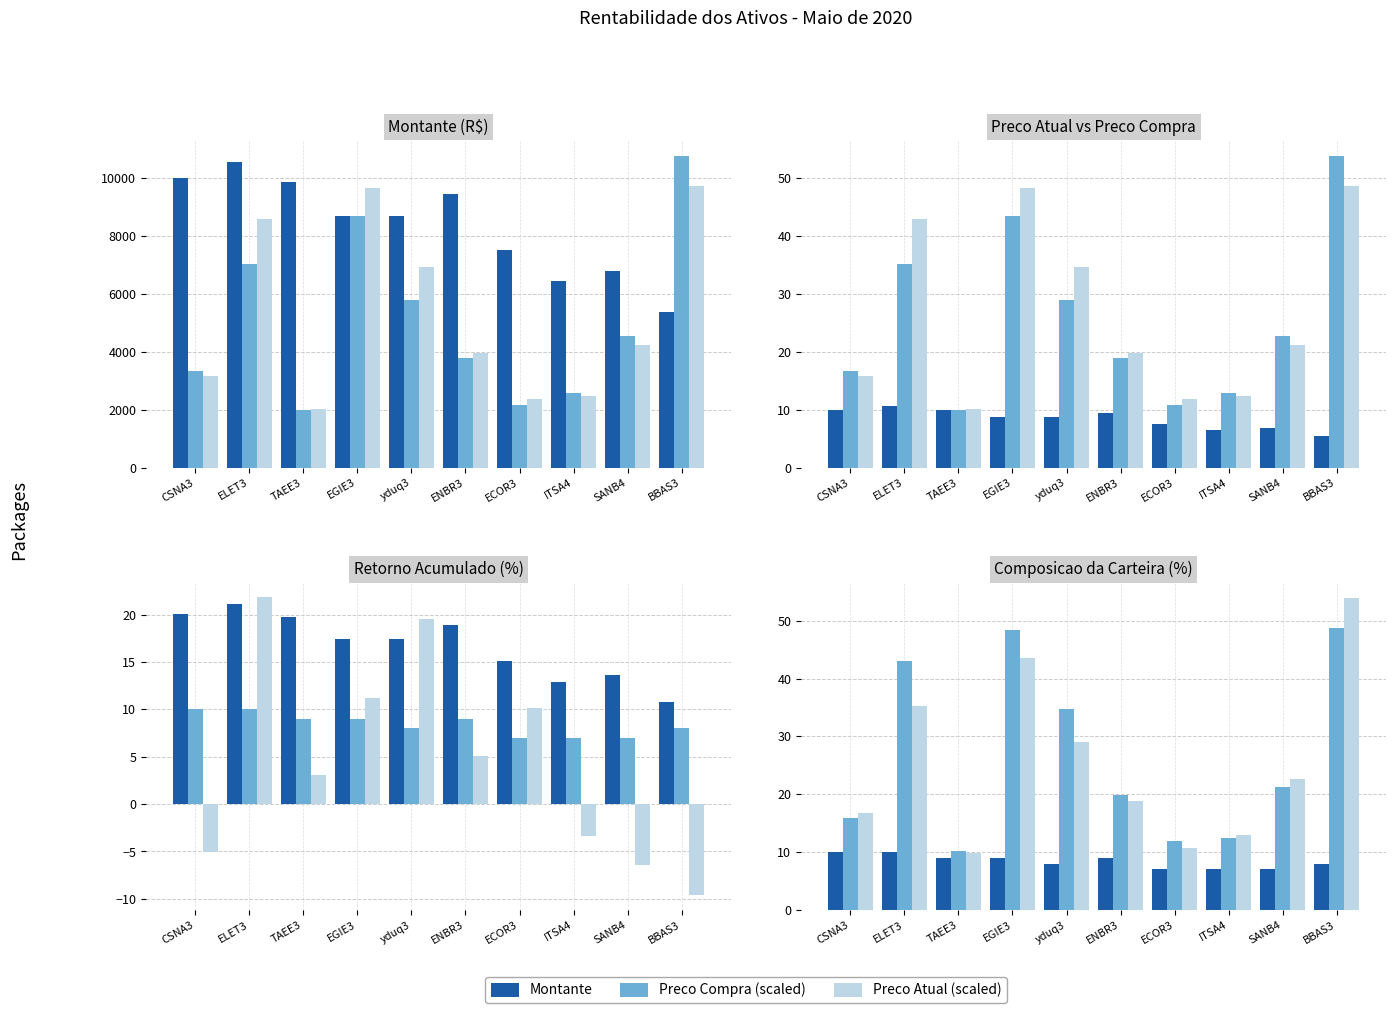

Reading left to right, transcribe all the data shown in this chart.

Montante: CSNA3=10026.0	ELET3=10575.0	TAEE3=9890.0	EGIE3=8694.0	yduq3=8700.0	ENBR3=9450.0	ECOR3=7532.0	ITSA4=6445.0	SANB4=6810.0	BBAS3=5394.0
Preco Atual: CSNA3=3172.0	ELET3=8590.0	TAEE3=2038.0	EGIE3=9666.0	yduq3=6932.0	ENBR3=3970.0	ECOR3=2370.0	ITSA4=2492.0	SANB4=4250.0	BBAS3=9752.0
Retorno: CSNA3=-5.1	ELET3=21.8	TAEE3=3.0	EGIE3=11.2	yduq3=19.5	ENBR3=5.0	ECOR3=10.1	ITSA4=-3.3	SANB4=-6.4	BBAS3=-9.6
Composicao: CSNA3=10.0	ELET3=10.0	TAEE3=9.0	EGIE3=9.0	yduq3=8.0	ENBR3=9.0	ECOR3=7.0	ITSA4=7.0	SANB4=7.0	BBAS3=8.0
Preco Compra: CSNA3=3342.0	ELET3=7050.0	TAEE3=1978.0	EGIE3=8694.0	yduq3=5800.0	ENBR3=3780.0	ECOR3=2152.0	ITSA4=2578.0	SANB4=4540.0	BBAS3=10788.0